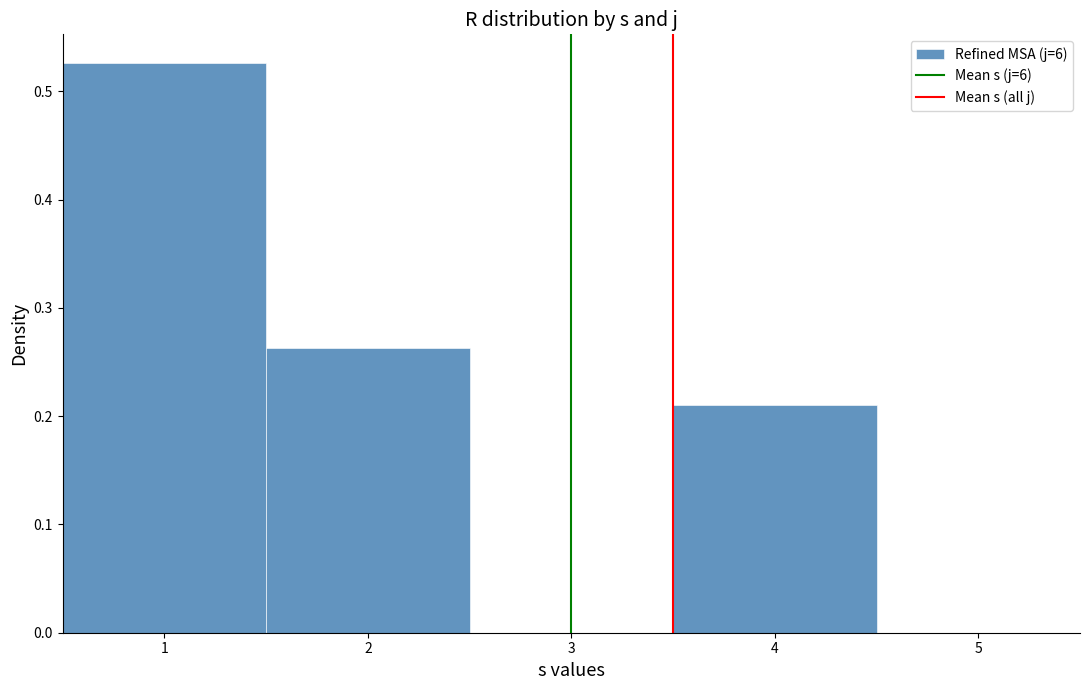

Reading left to right, transcribe this chart: for each bar, give the range it covers on the x-axis and its height. The values are not printed on the chart, so give them approximately, as read against the axis.

0.5 to 1.5: 0.53
1.5 to 2.5: 0.26
2.5 to 3.5: 0
3.5 to 4.5: 0.21
4.5 to 5.5: 0